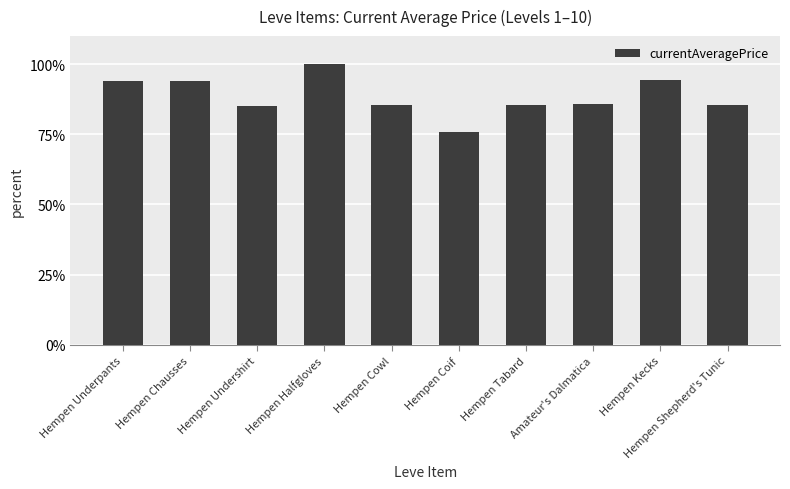

Are the bars horizontal?

No